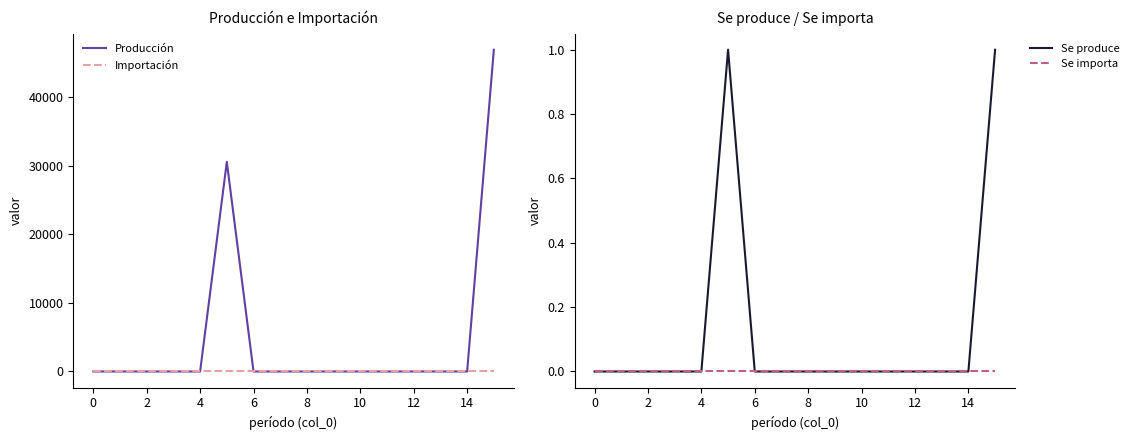

True or false: Se produce has more than 2 interior local peaks.

False